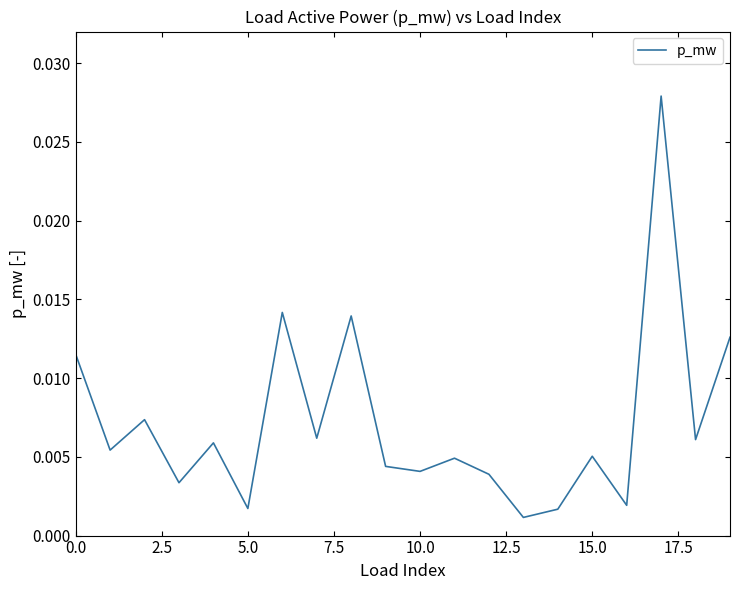

How many distinct data groups are displayed?

1